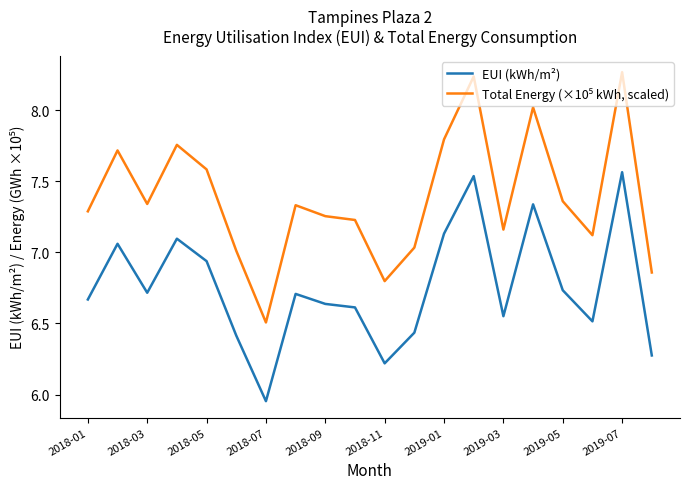

What is the difference between the maximum and minimum values in the EUI (kWh/m²) series?

1.6